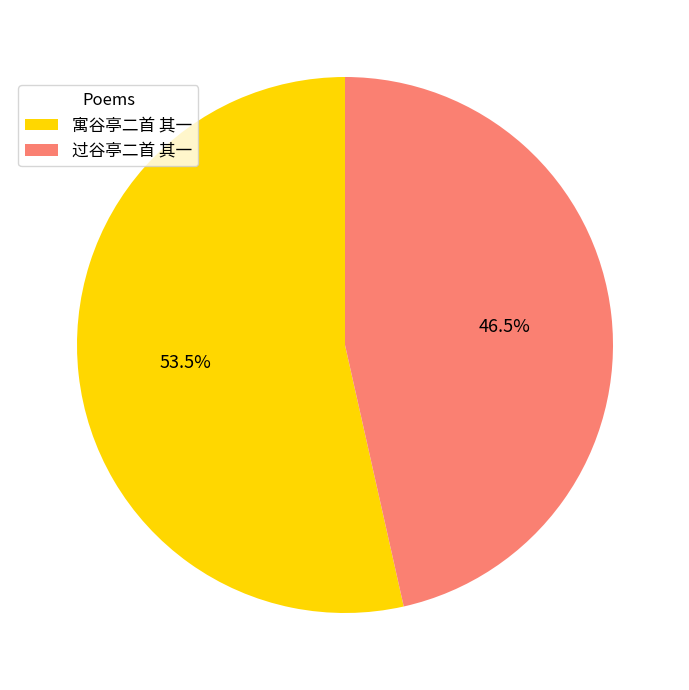

What is the smallest slice in the pie chart?

过谷亭二首 其一